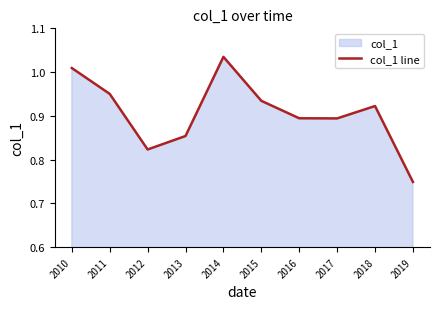

List the labels in order of value, smallest first.

2019, 2012, 2013, 2017, 2016, 2018, 2015, 2011, 2010, 2014